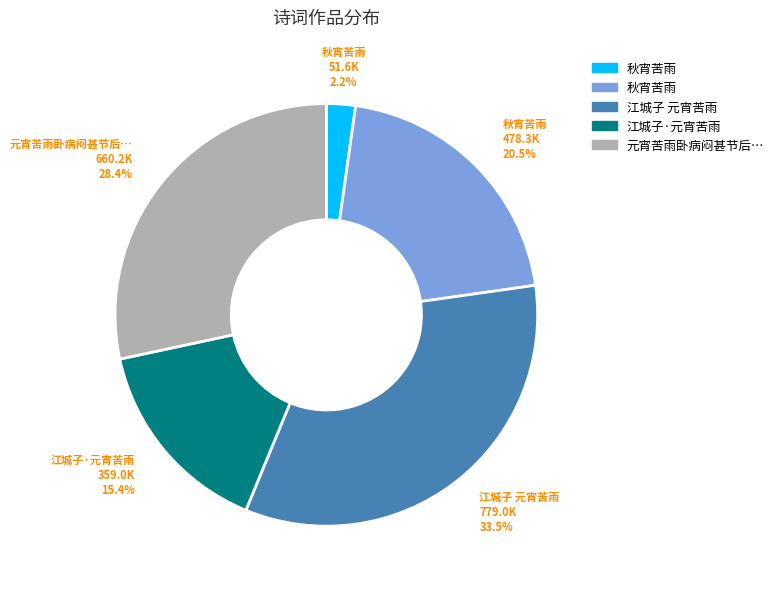

Does any single category account for the majority?

No